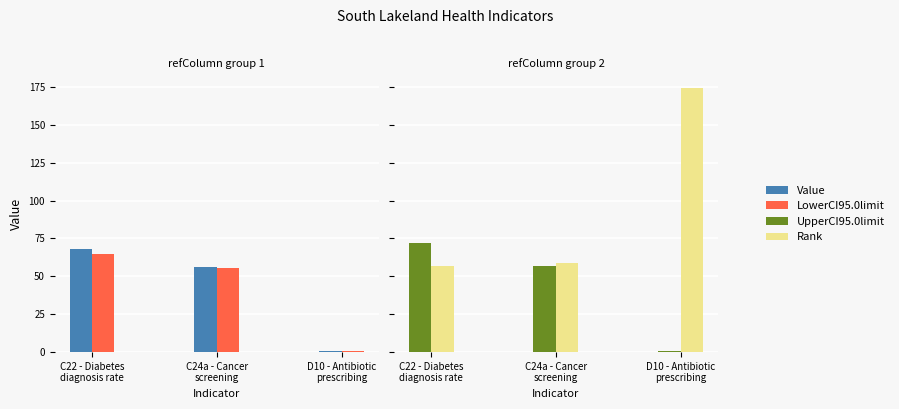

True or false: LowerCI95.0limit has a value of 55.3 at C24a - Cancer
screening.

True